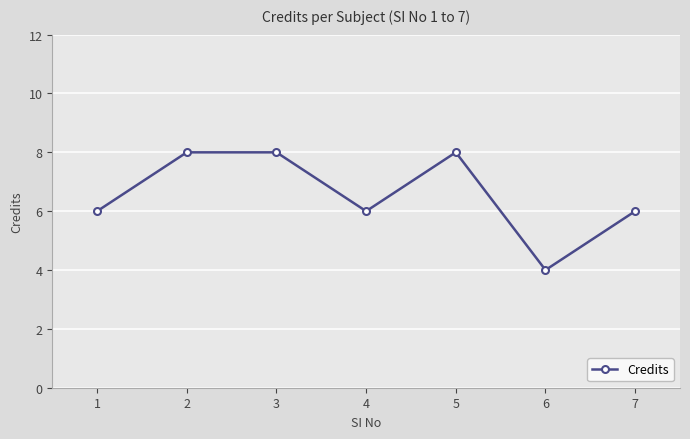

Which has a higher value, 6 or 7?

7